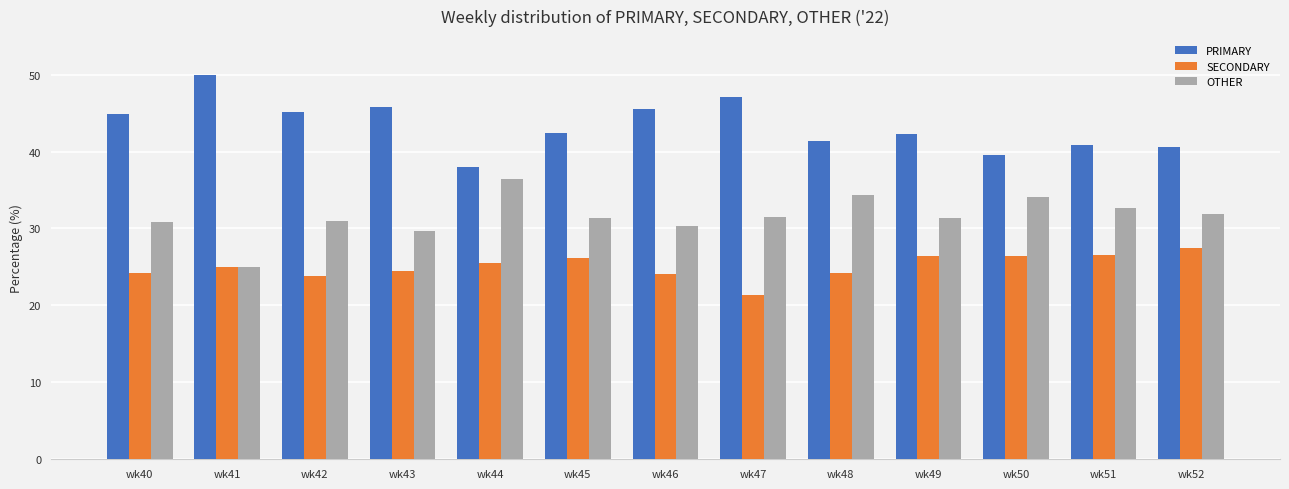

What is the value of the SECONDARY bar at the 13th from the left?

27.5